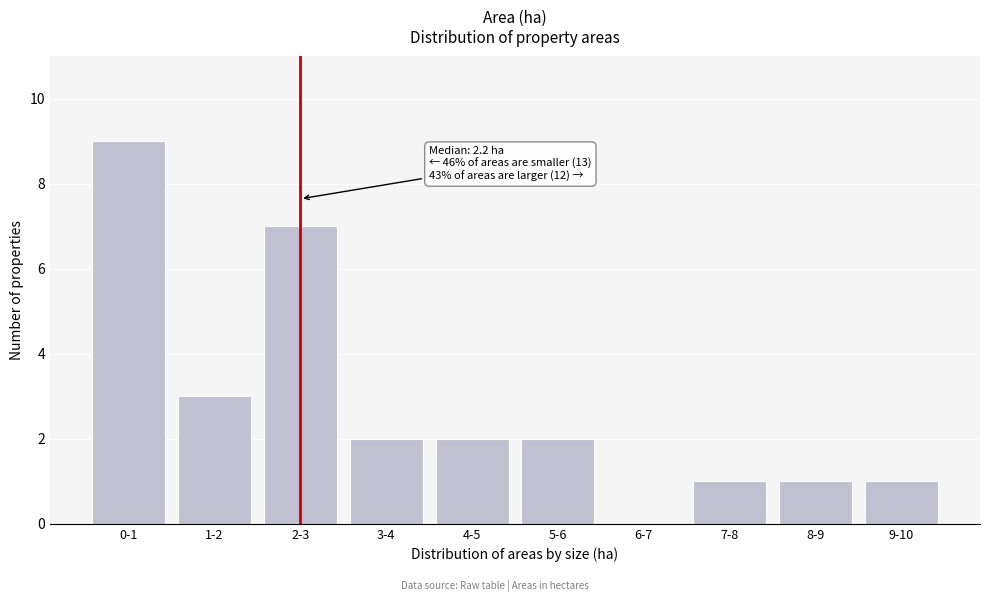

Reading left to right, extract all data points from this chart.

0-1=9	1-2=3	2-3=7	3-4=2	4-5=2	5-6=2	6-7=0	7-8=1	8-9=1	9-10=1